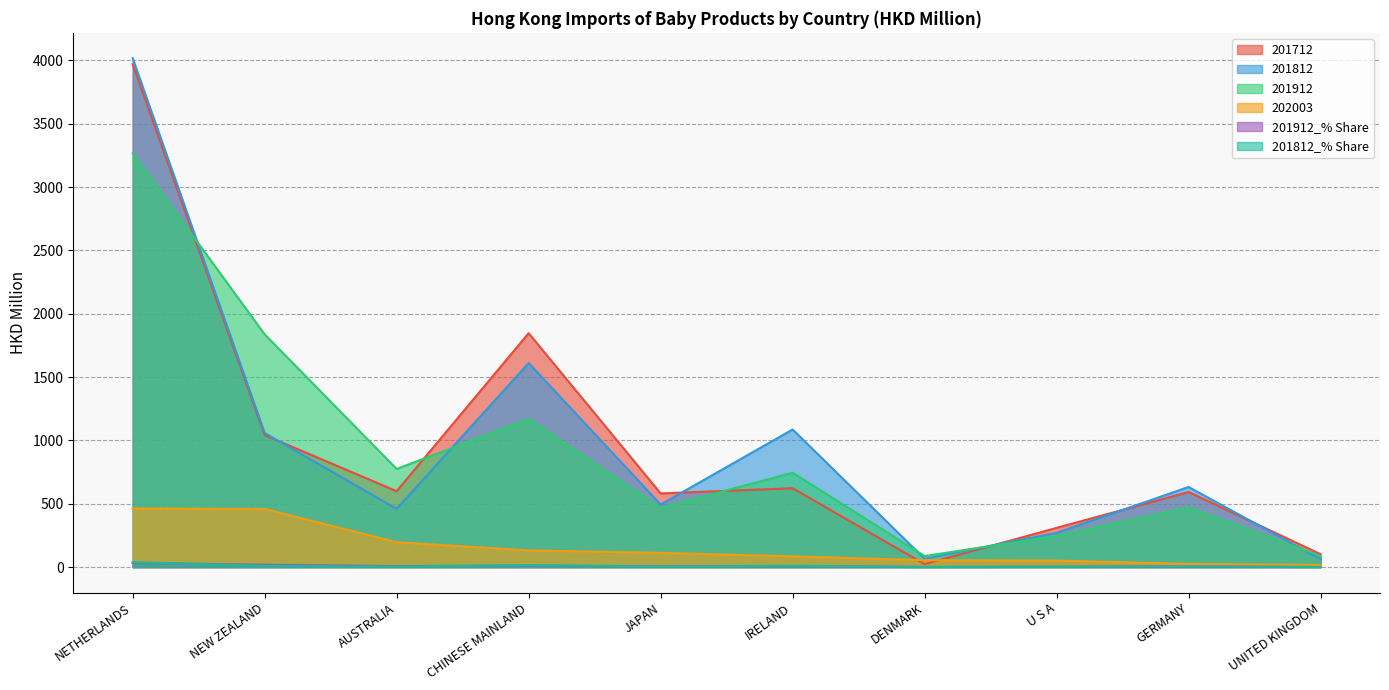

True or false: 201912 and 202003 cross at least once.

False